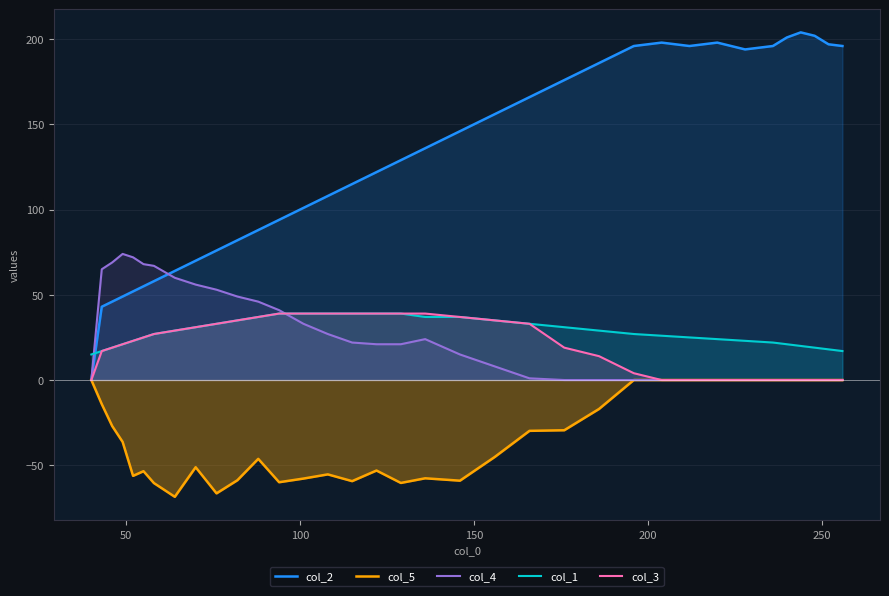

What is the average value of the col_3 series?

20.3